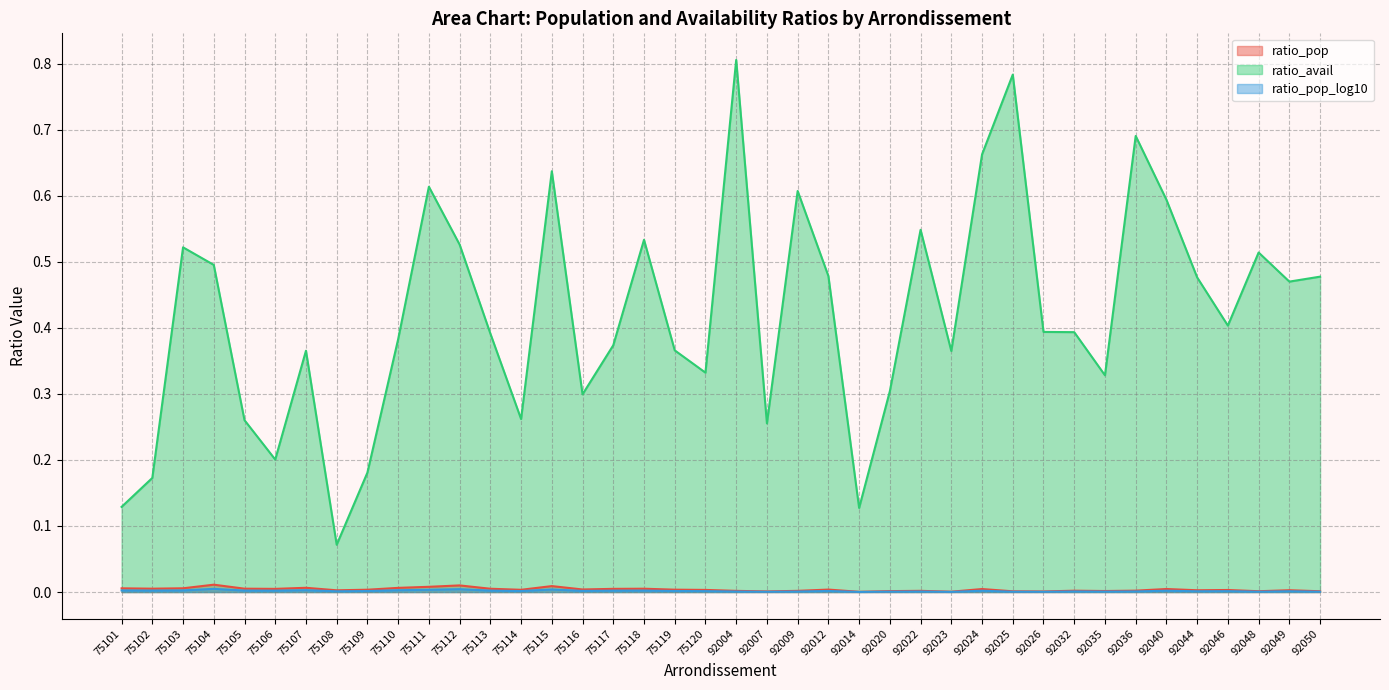

What is the sum of all ratio_pop values?

0.2